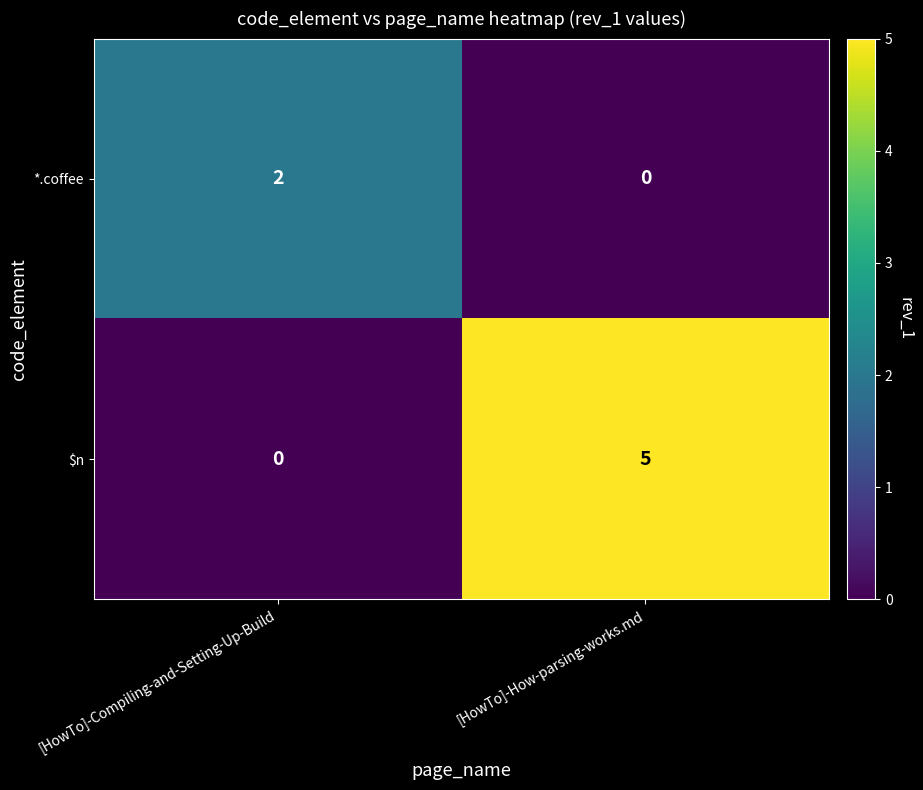

Rank the series at [HowTo]-How-parsing-works.md from lowest to highest value.

*.coffee, $n